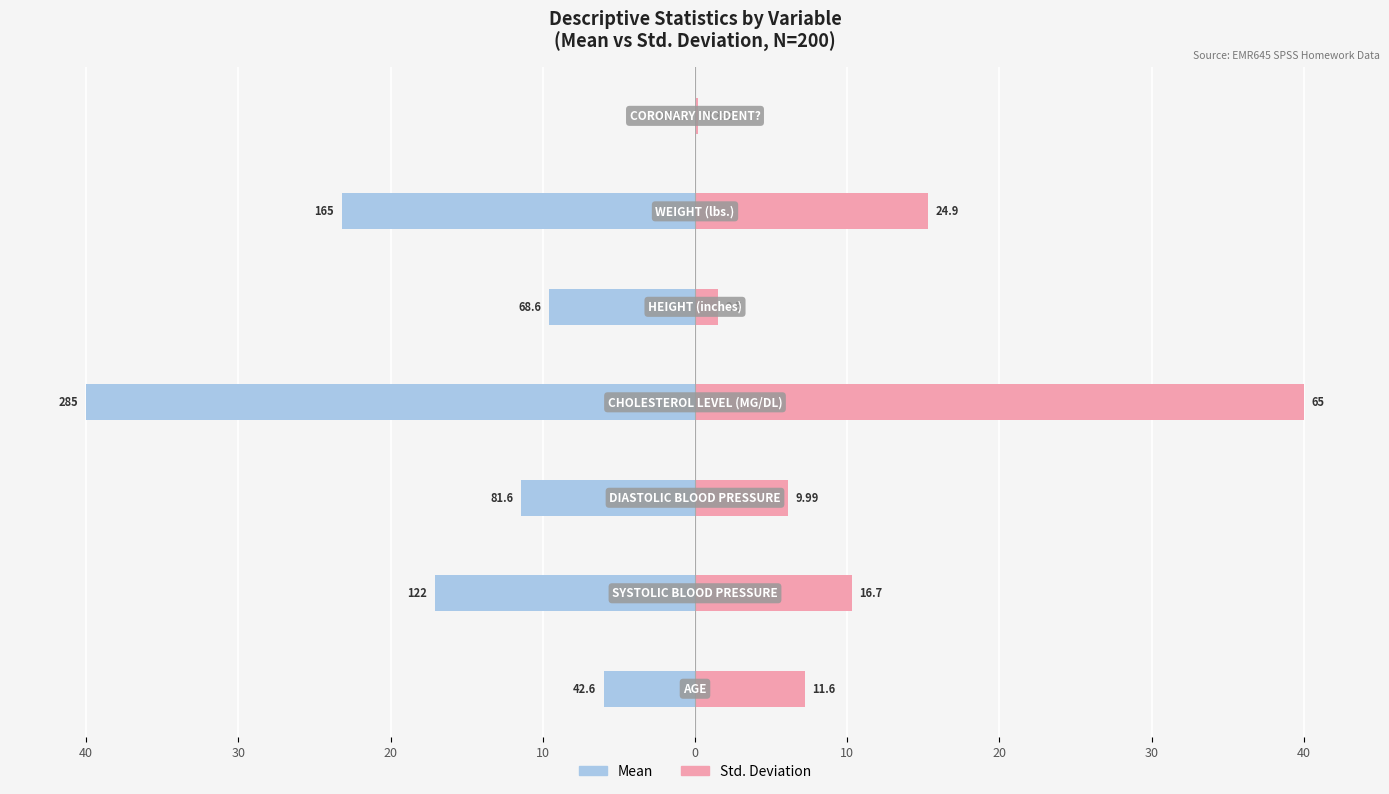

What value does the Mean series have at 40?

-6.0